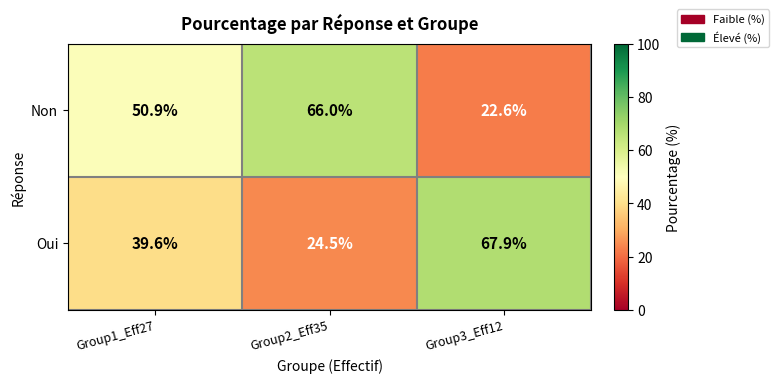

At how many categories does at least one series exceed 22?

3